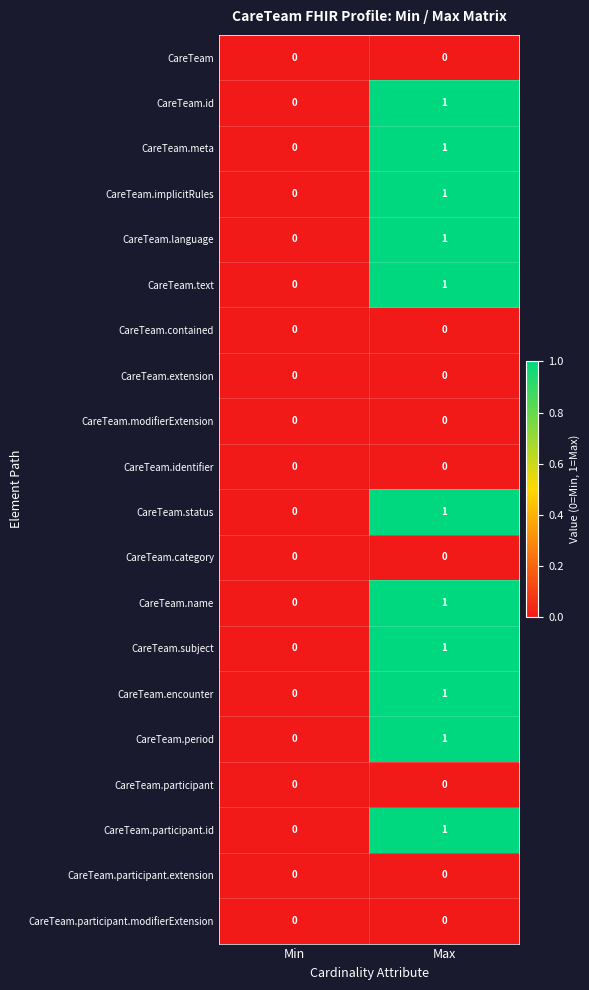

Rank the categories by CareTeam.status value from lowest to highest.

Min, Max